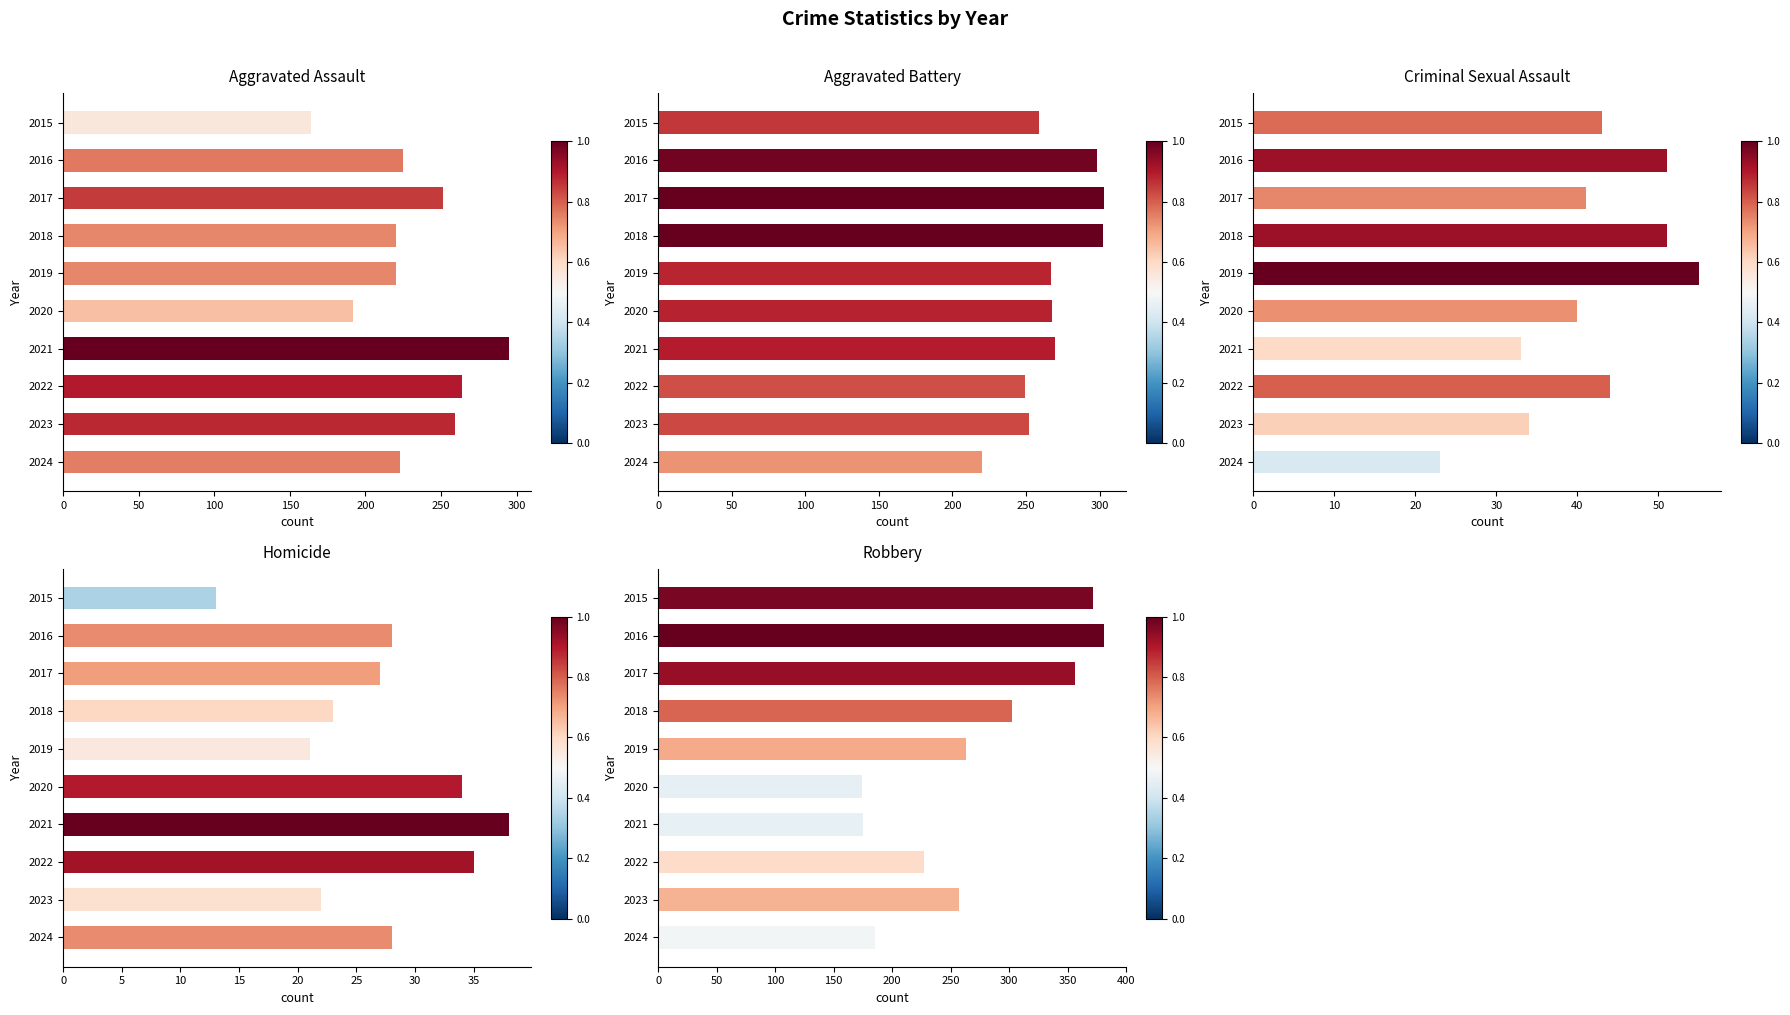

Rank the series at 2018 from highest to lowest value.

Aggravated Battery, Robbery, Aggravated Assault, Criminal Sexual Assault, Homicide